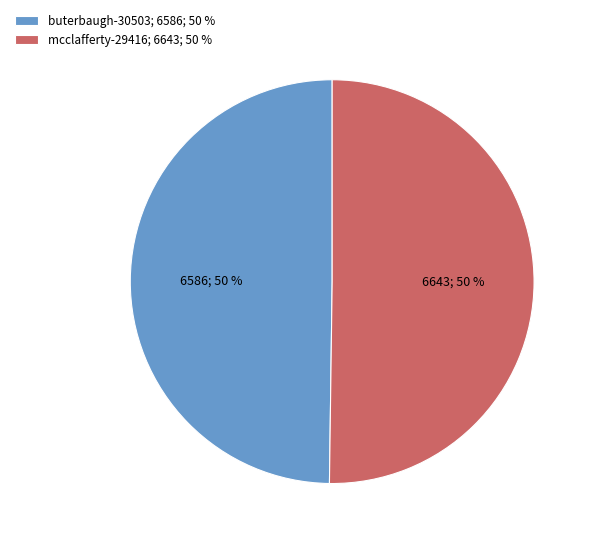

What percentage is the buterbaugh-30503; 6586; 50 % slice, to the nearest percent?

50%